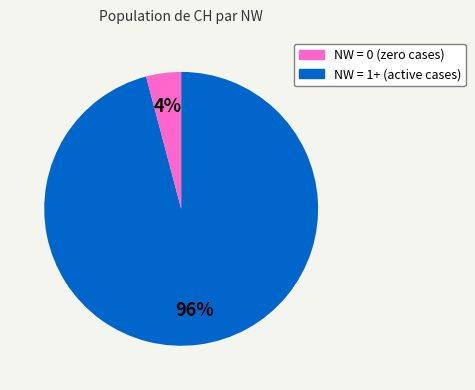

Is there any slice that represents more than half of the pie?

Yes